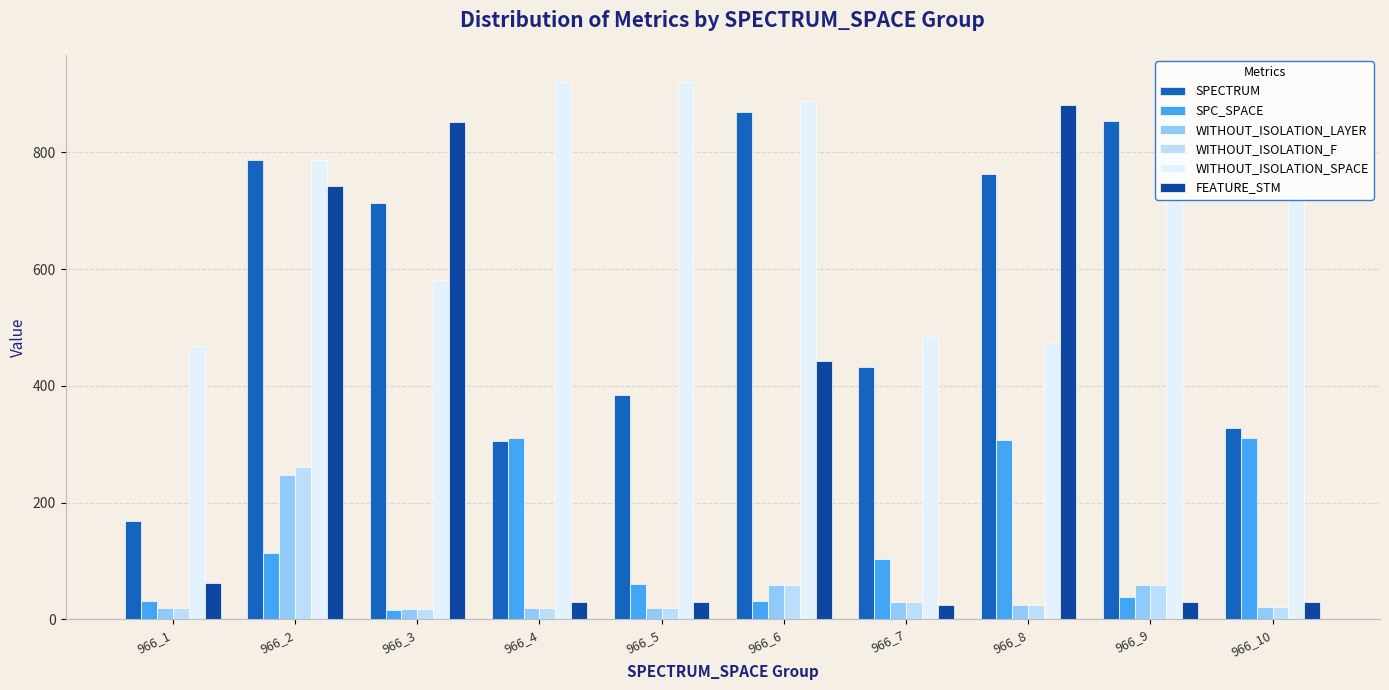

Count the number of data series in this chart.

6